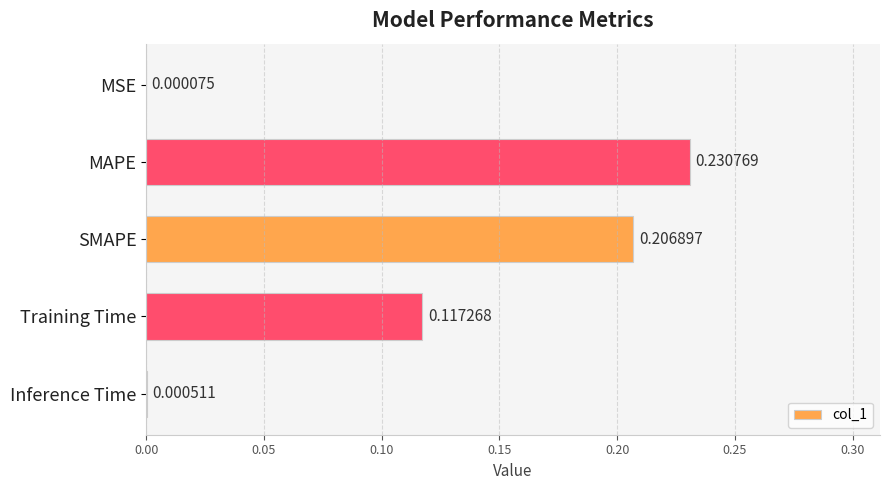

Which has a higher value, Training Time or MAPE?

MAPE